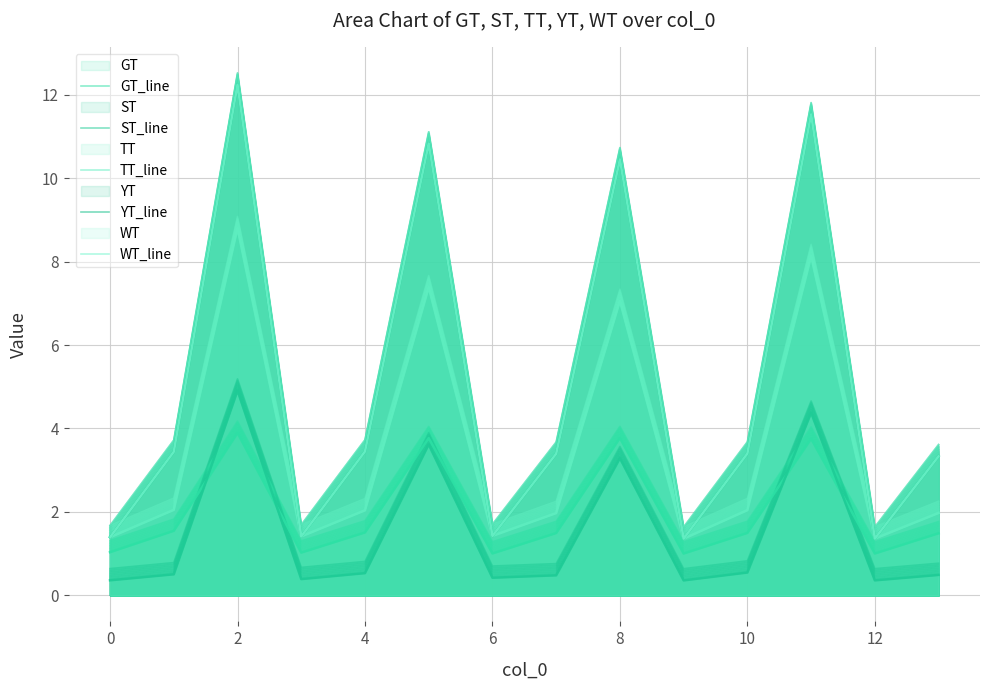

Rank the categories by YT value from highest to lowest.

2, 11, 5, 8, 4, 1, 10, 7, 13, 6, 3, 0, 12, 9